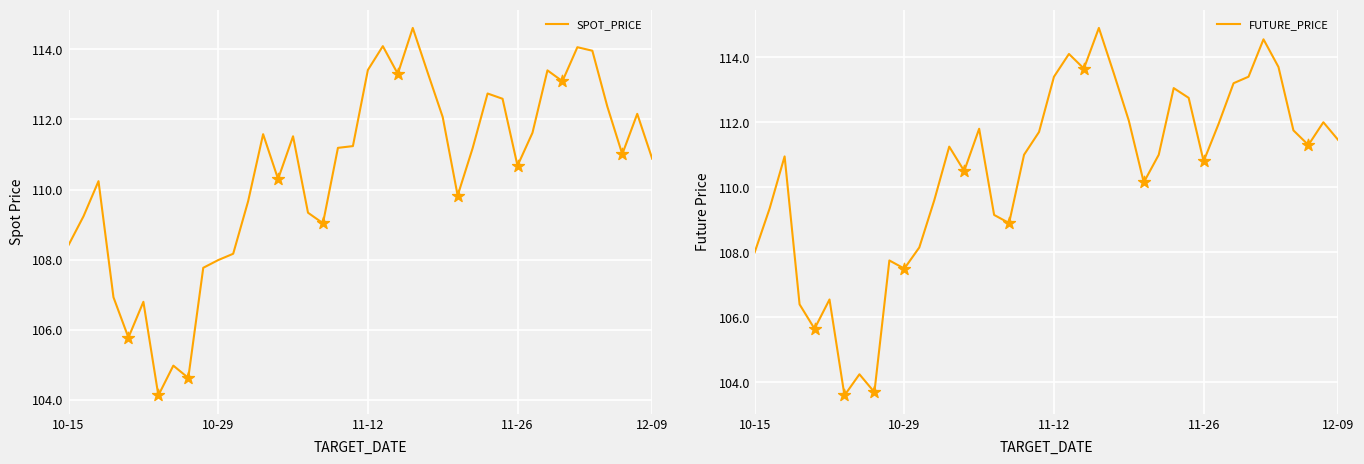

At how many categories does at least one series exceed 112?

14